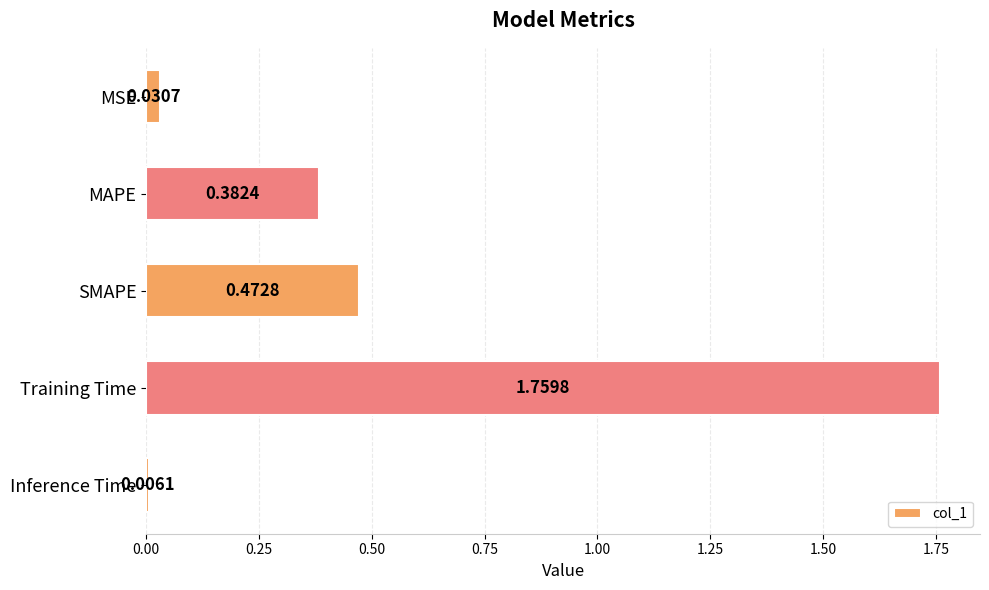

List the labels in order of value, largest first.

Training Time, SMAPE, MAPE, MSE, Inference Time